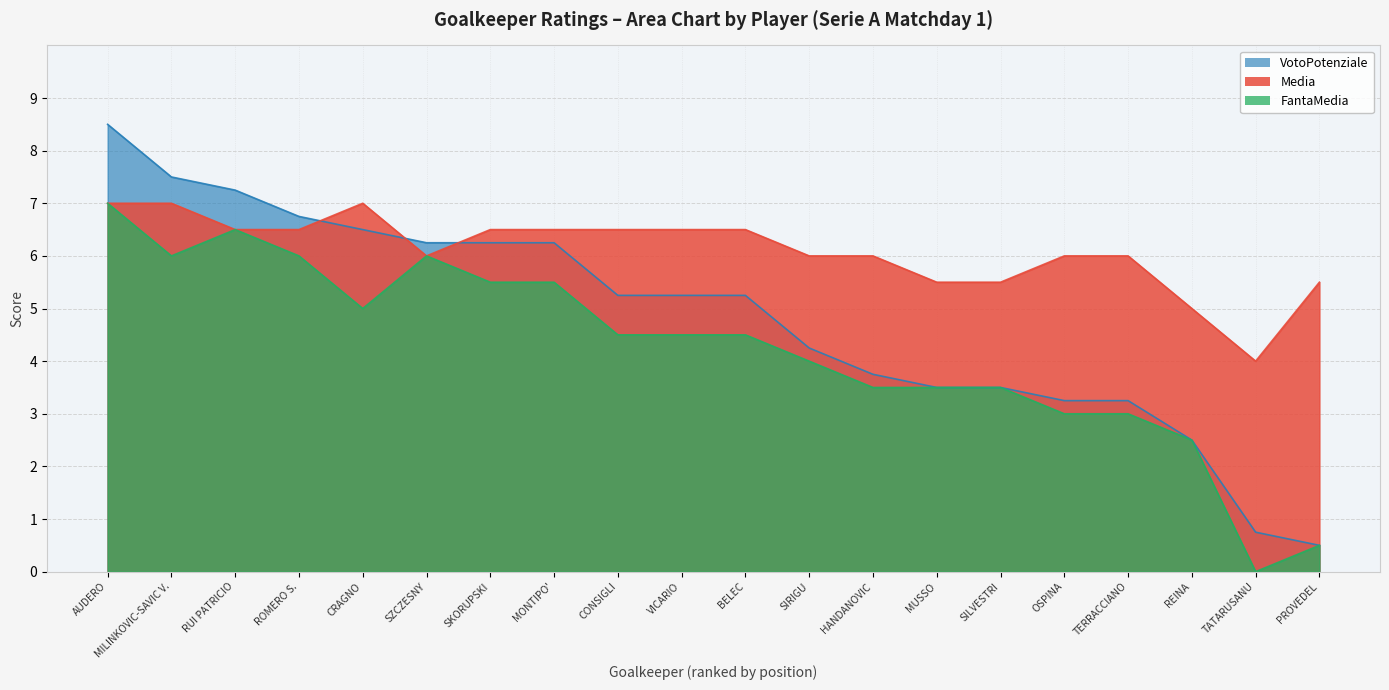

True or false: VotoPotenziale has more than 0 interior local peaks.

False